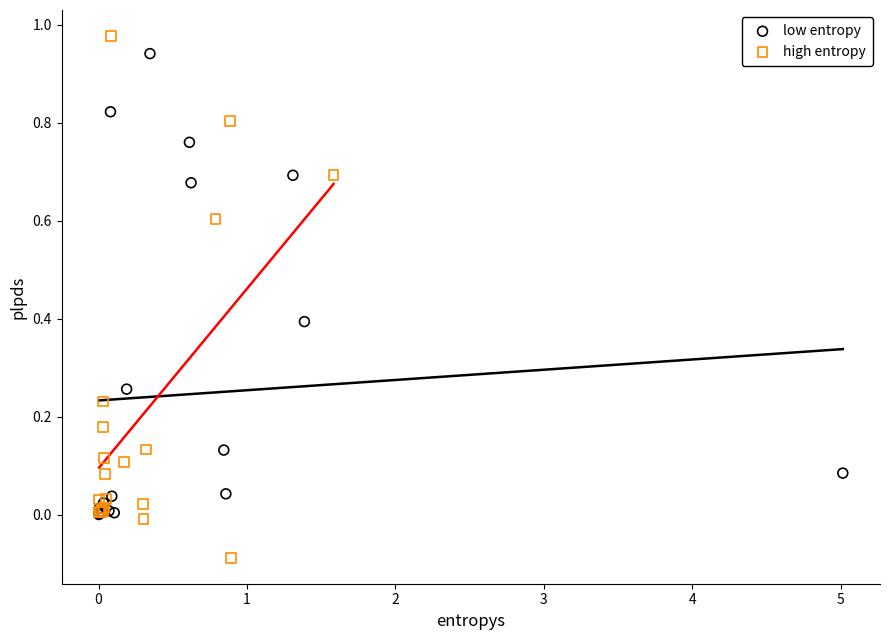

Which series contains the lowest Y value?

high entropy